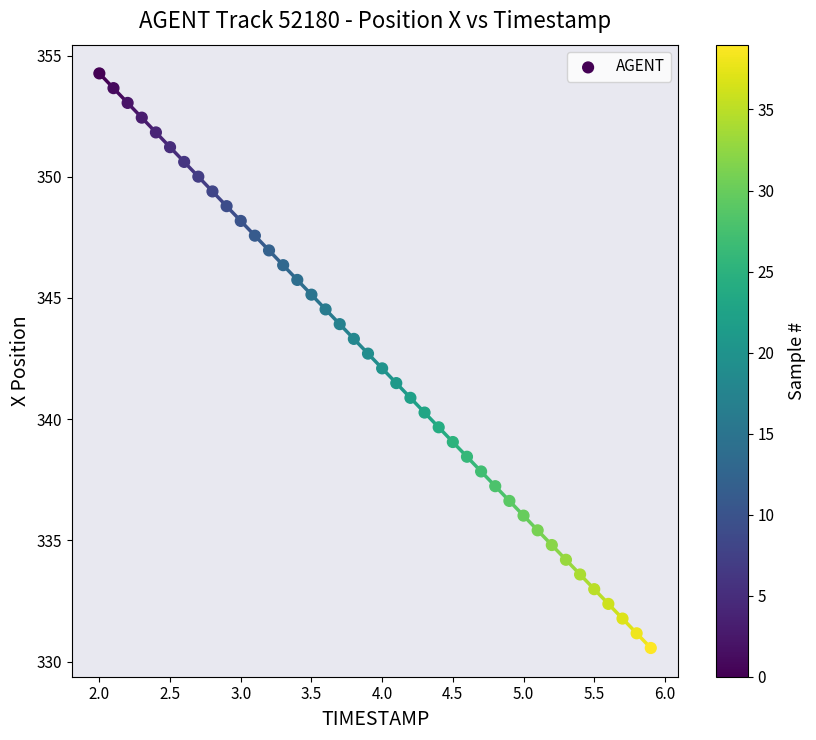

What is the range of Y values (max minus min)?

23.7